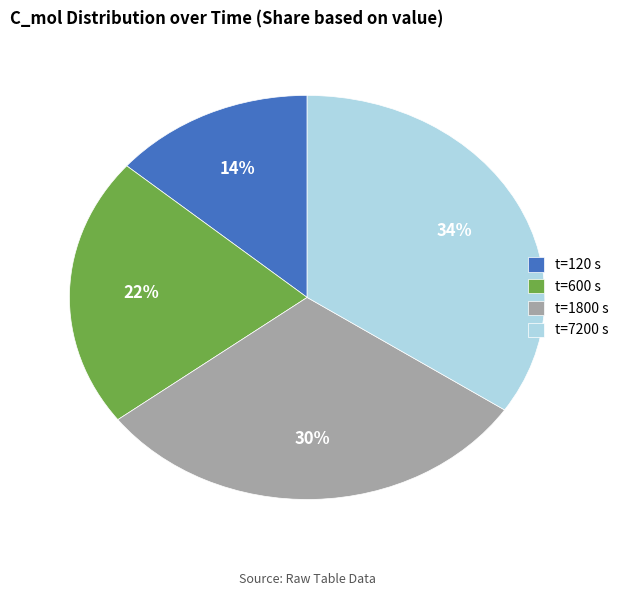

Count the number of slices in the pie.

4